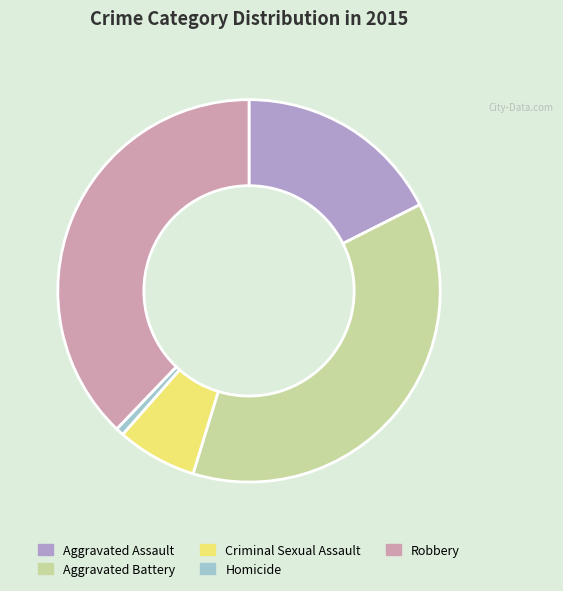

Which category has the smallest portion of the pie?

Homicide